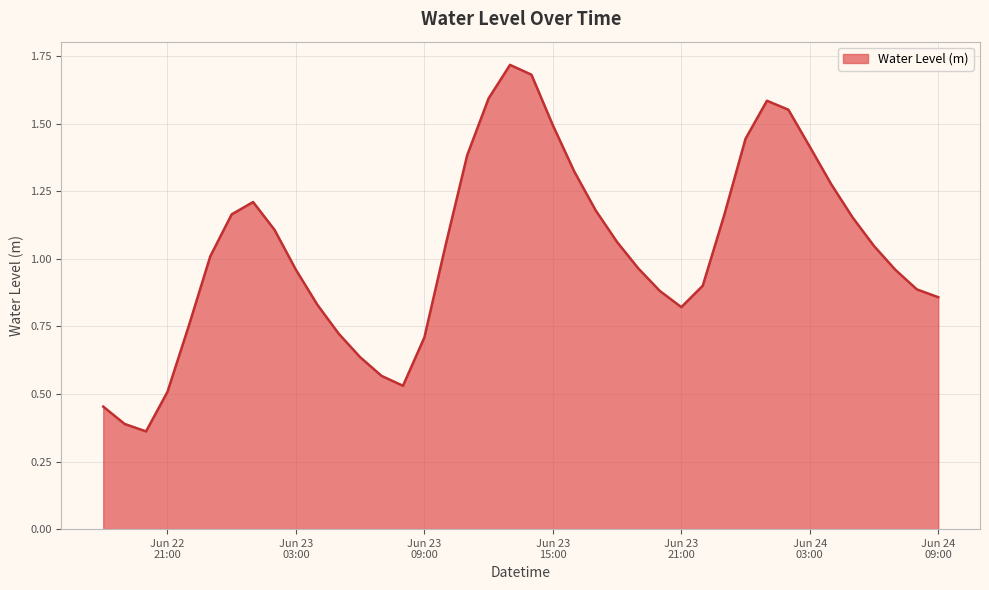

How many lines are shown in the chart?

1